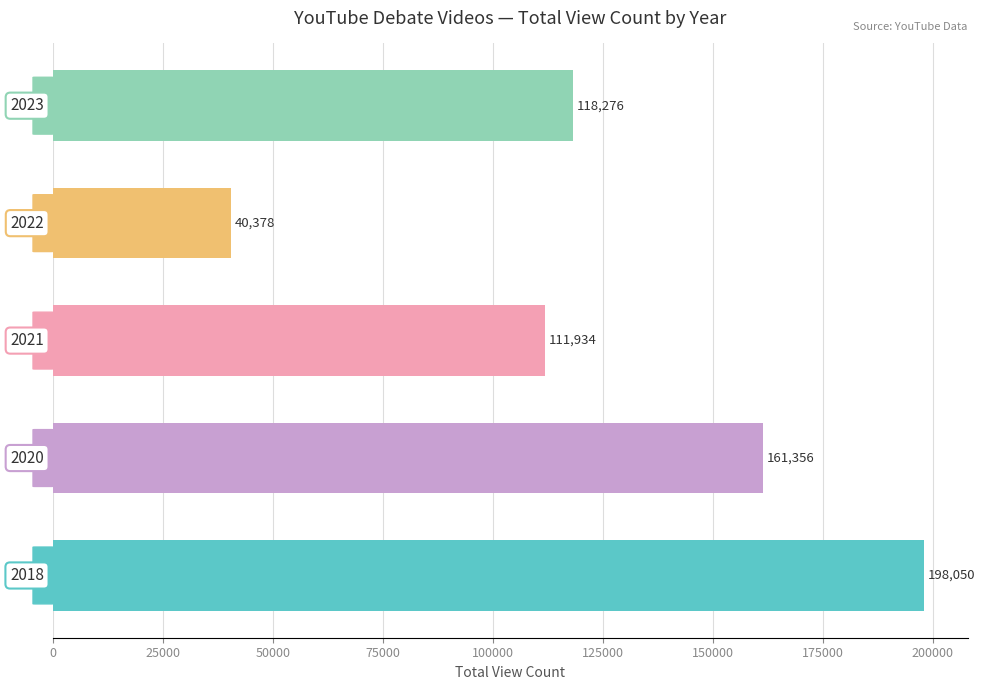

What is the minimum value shown in the chart?

40378